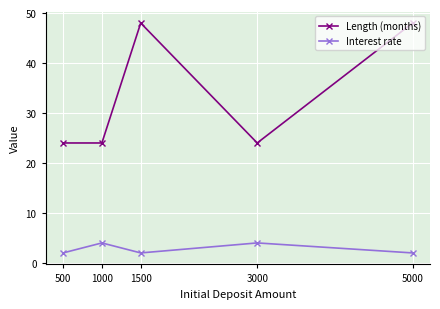

What is the total value across all series at 5000?

50